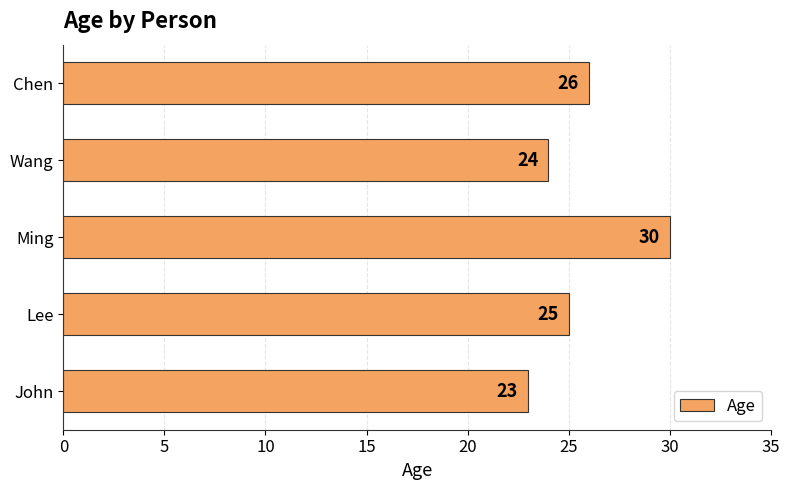

List the labels in order of value, largest first.

Ming, Chen, Lee, Wang, John